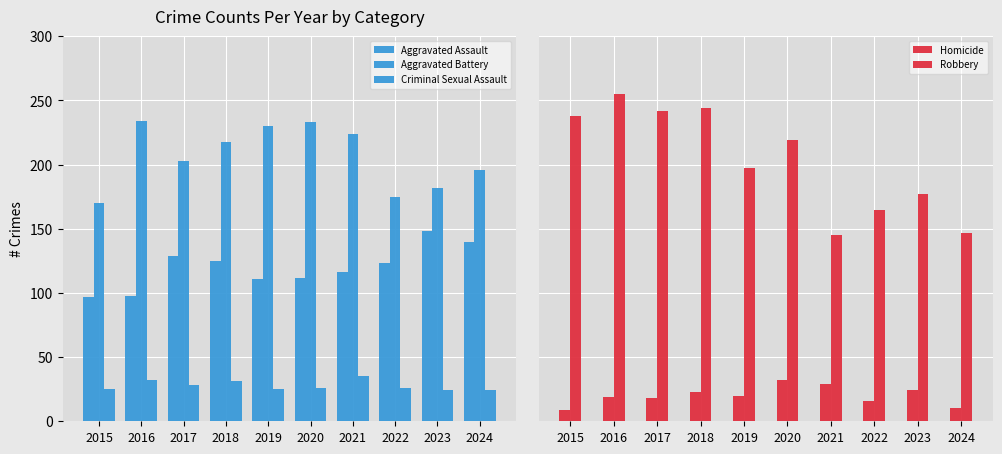

Which series has the largest total across all categories?

Aggravated Battery